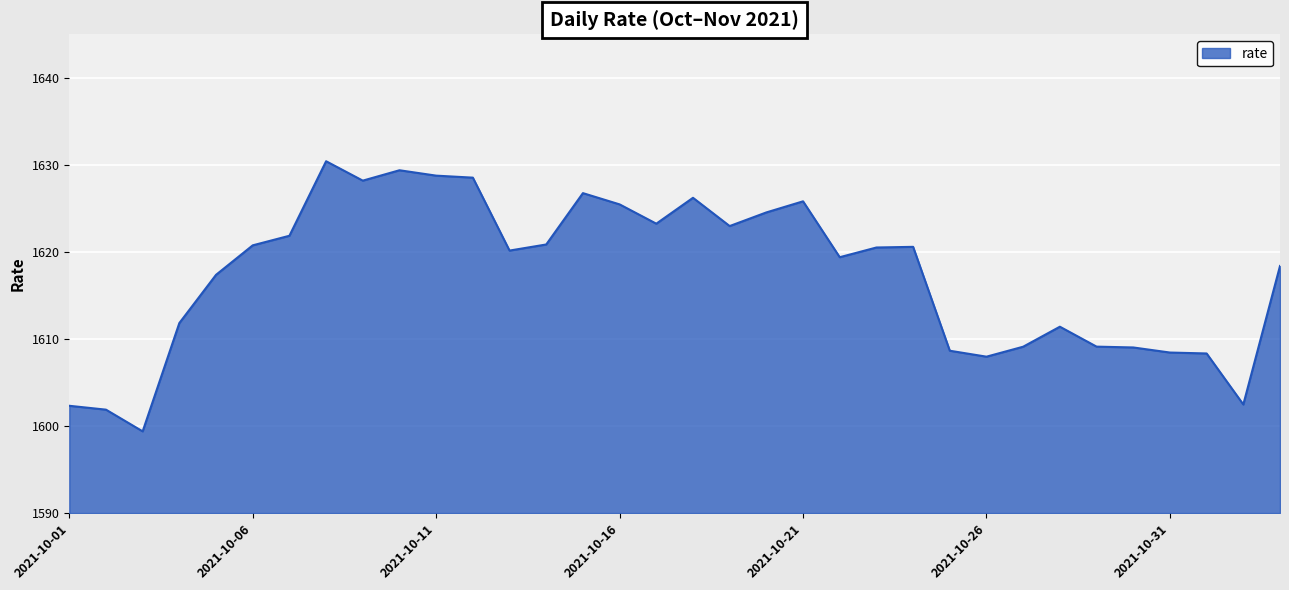

What is the difference between the maximum and minimum values?

31.0